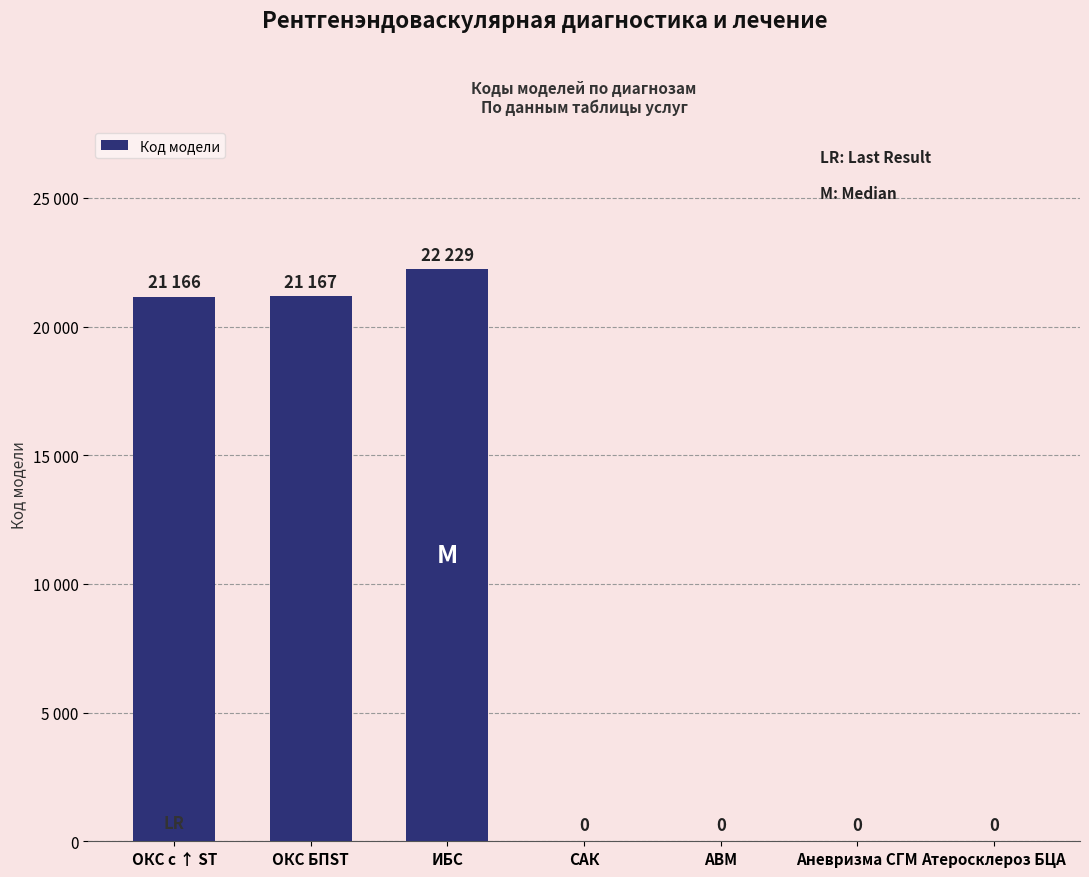

List the labels in order of value, largest first.

ИБС, ОКС БПST, ОКС с ↑ ST, САК, АВМ, Аневризма СГМ, Атеросклероз БЦА